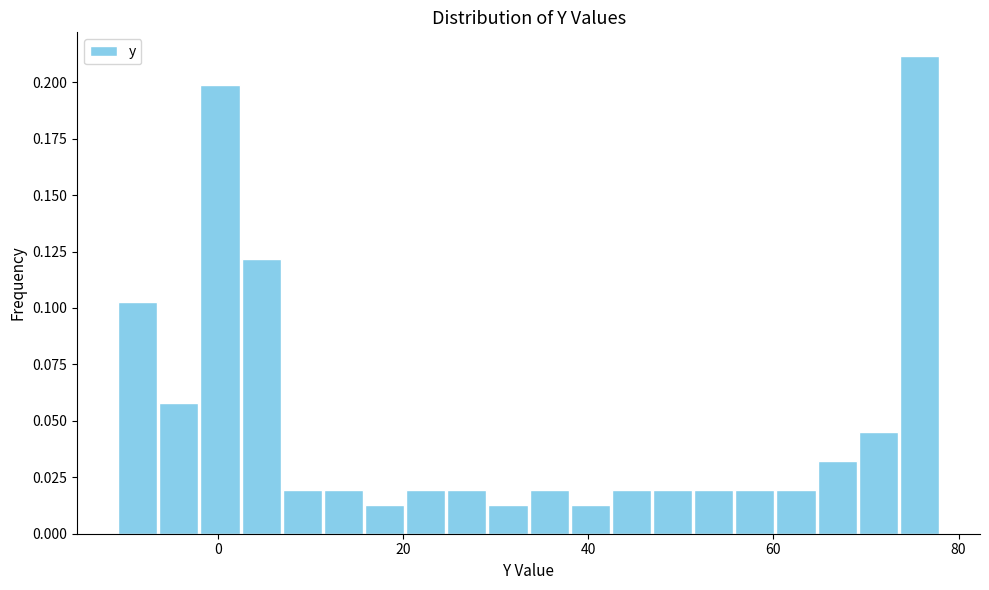

Read against the x-axis, roughly where is the centre of the tallest bar?

76